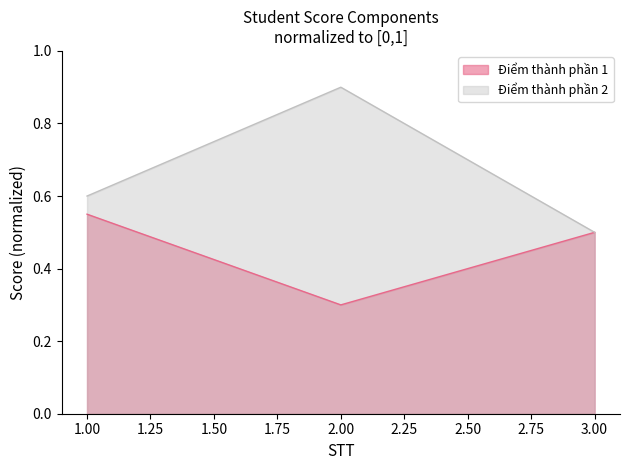

Rank the series by their average value, from lowest to highest.

Điểm thành phần 1, Điểm thành phần 2